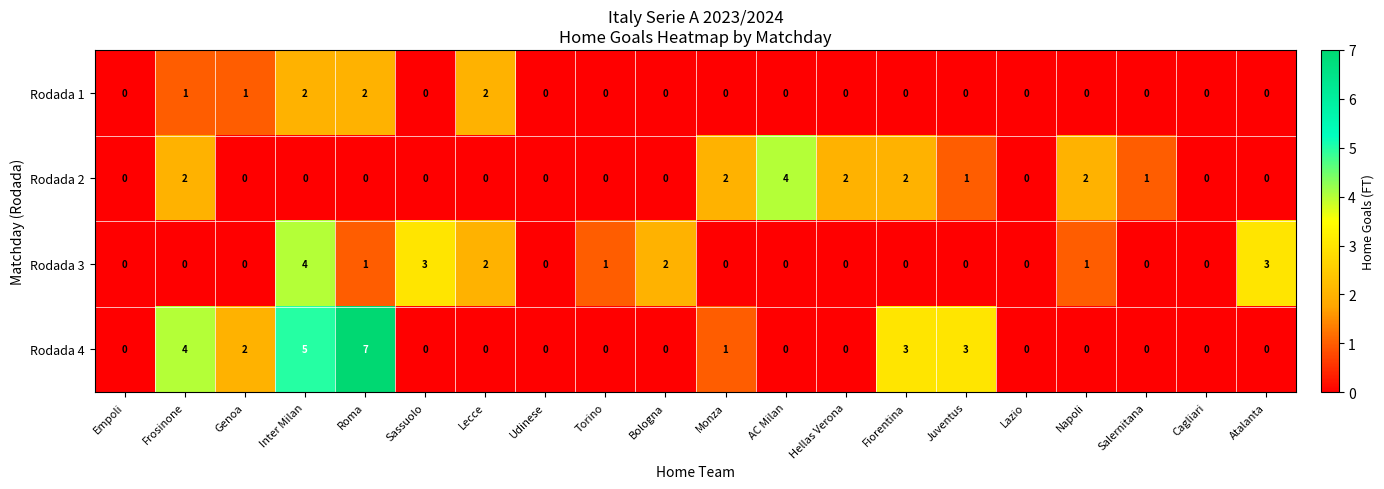

Which series has the largest total across all categories?

Rodada 4